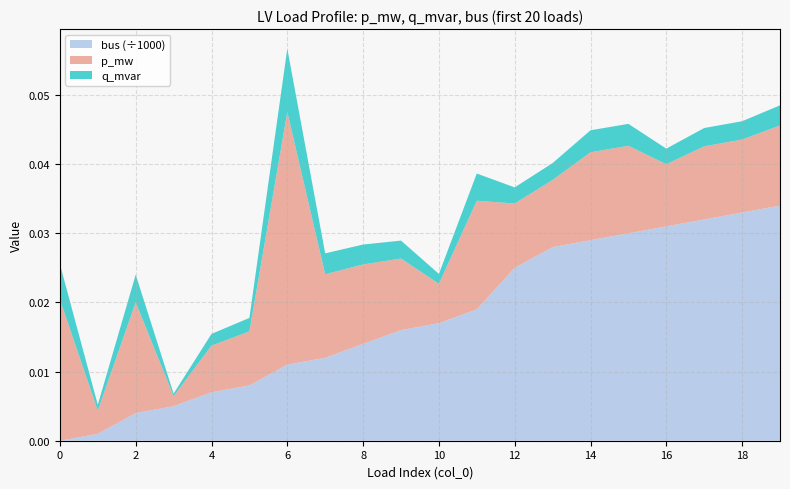

Reading left to right, what are all the values shown in this chart?

p_mw: 0=0.0	1=0.0	2=0.0	3=0.0	4=0.0	5=0.0	6=0.0	7=0.0	8=0.0	9=0.0	10=0.0	11=0.0	12=0.0	13=0.0	14=0.0	15=0.0	16=0.0	17=0.0	18=0.0	19=0.0
q_mvar: 0=0.0	1=0.0	2=0.0	3=0.0	4=0.0	5=0.0	6=0.0	7=0.0	8=0.0	9=0.0	10=0.0	11=0.0	12=0.0	13=0.0	14=0.0	15=0.0	16=0.0	17=0.0	18=0.0	19=0.0
bus: 0=0.0	1=1.0	2=4.0	3=5.0	4=7.0	5=8.0	6=11.0	7=12.0	8=14.0	9=16.0	10=17.0	11=19.0	12=25.0	13=28.0	14=29.0	15=30.0	16=31.0	17=32.0	18=33.0	19=34.0